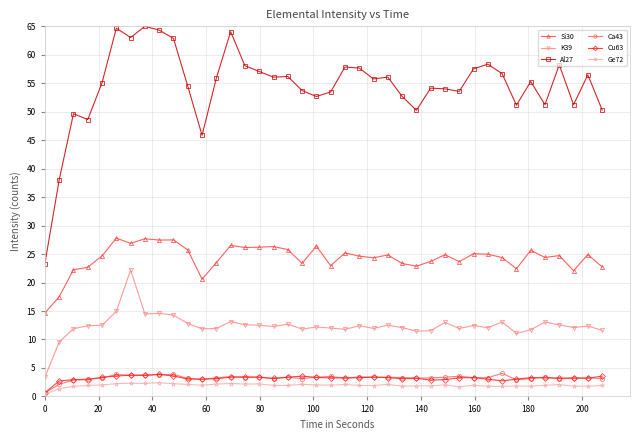

How many data points does each series have?

40